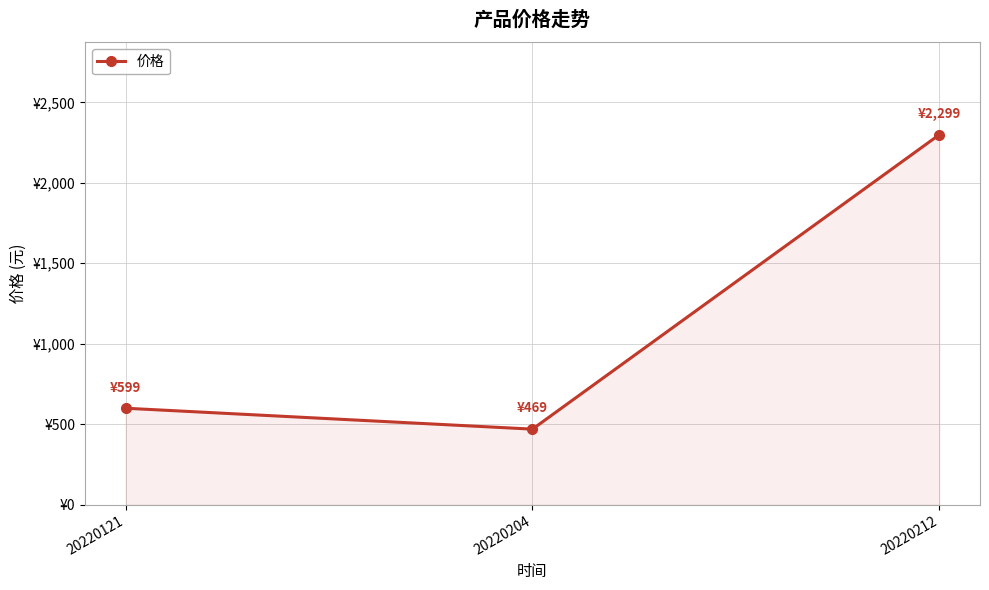

Is this an area chart (filled region under the line)?

Yes